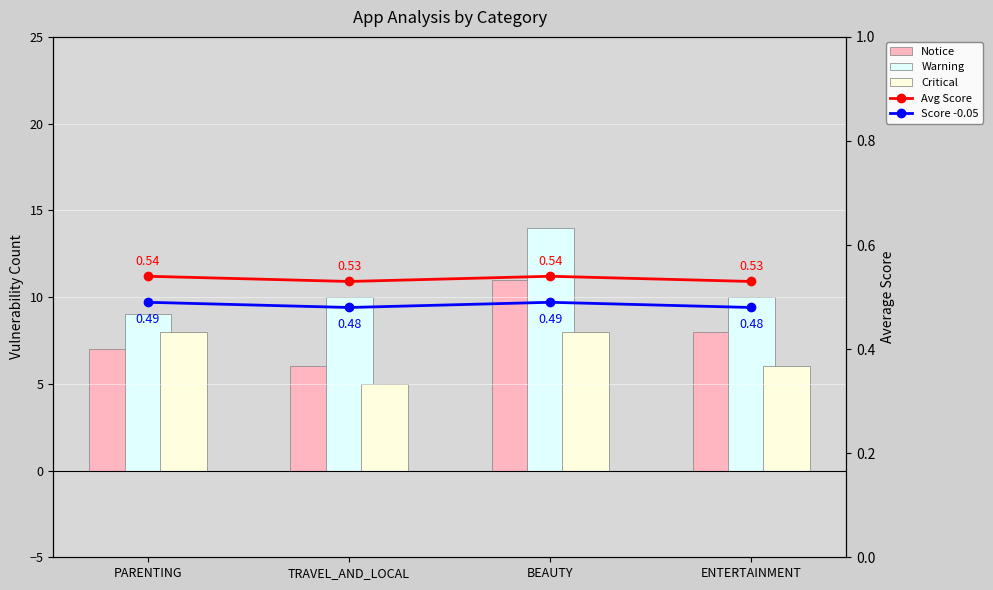

Which category has the lowest value in the Warning series?

PARENTING